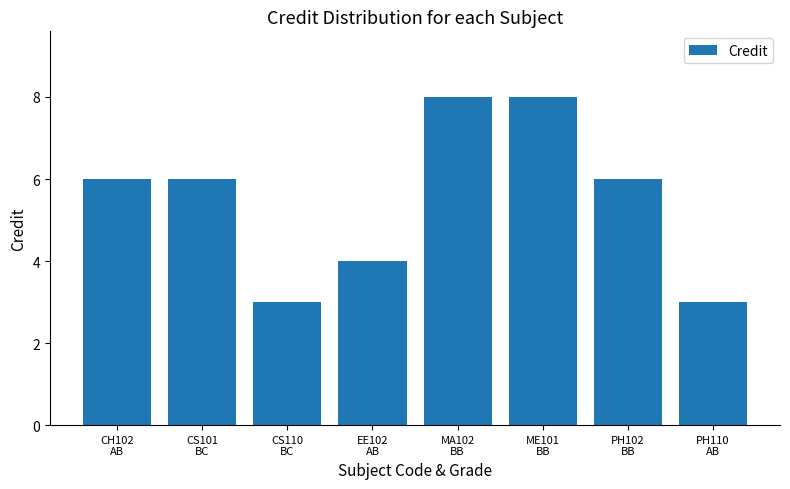

Reading right to left, what are all the values shown in this chart?

PH110
AB=3	PH102
BB=6	ME101
BB=8	MA102
BB=8	EE102
AB=4	CS110
BC=3	CS101
BC=6	CH102
AB=6